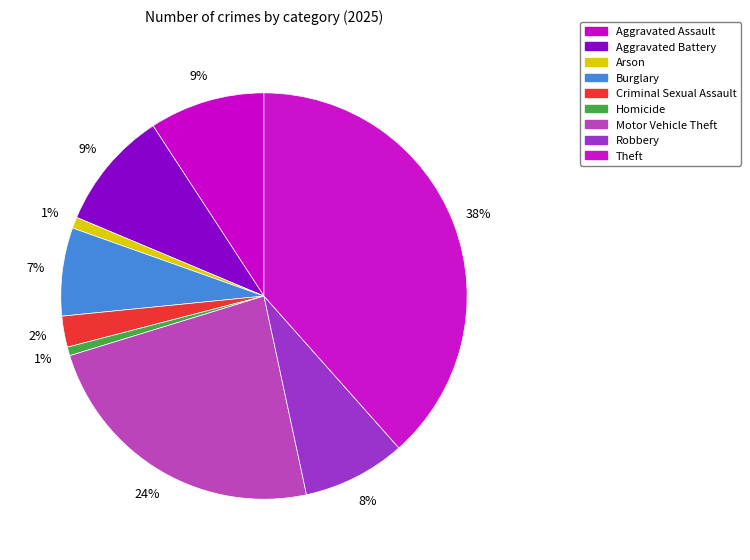

How many segments does this pie chart have?

9